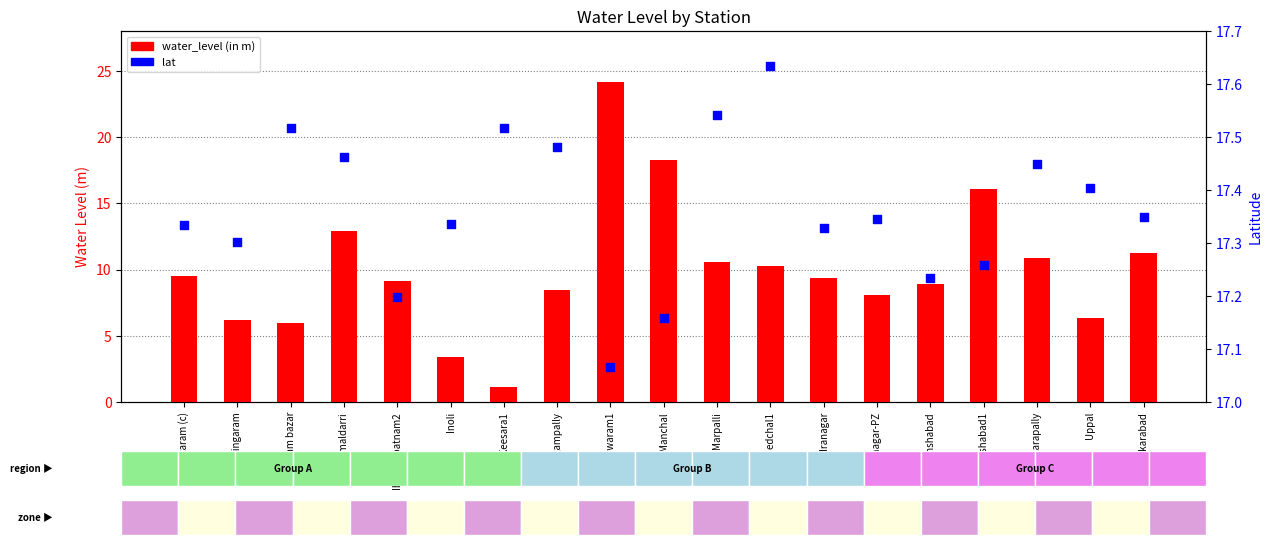

What are all the series names shown in the legend?

water_level (in m), lat